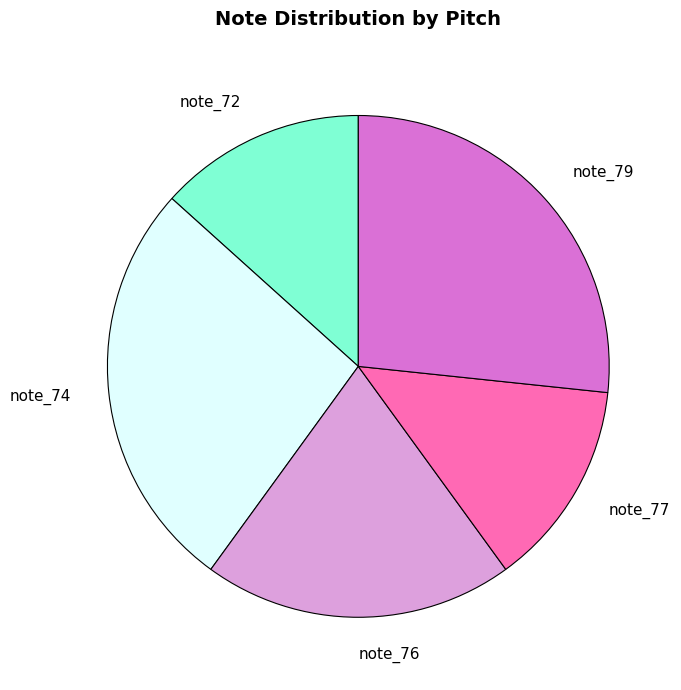

Do note_72 and note_79 together represent more than half of the pie?

No